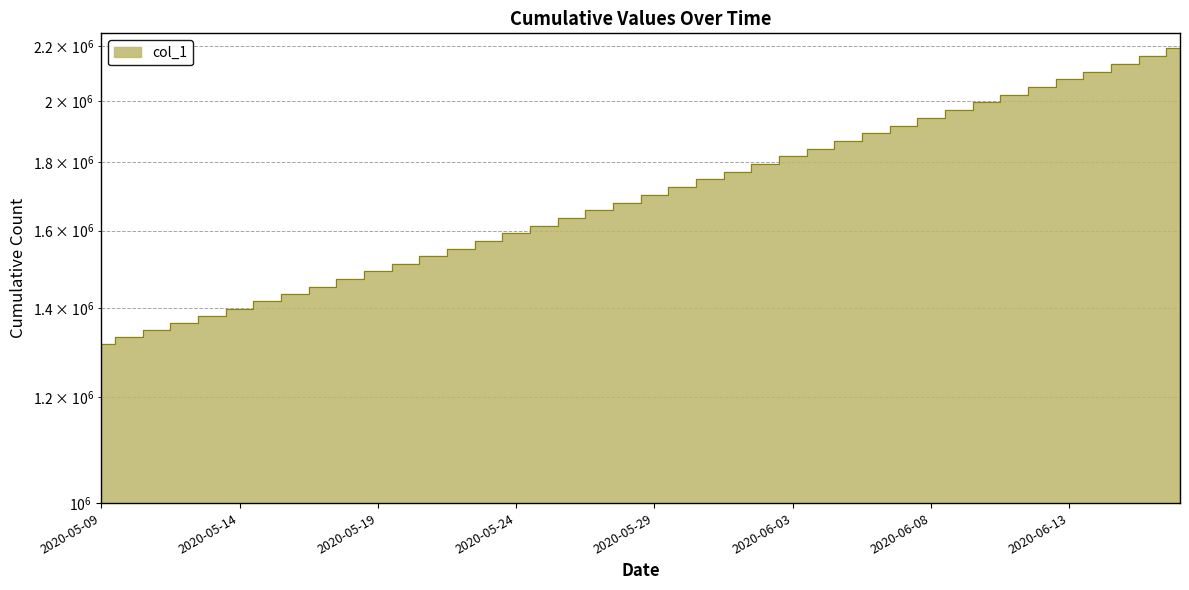

Which has a higher value, 2020-05-14 or 2020-06-10?

2020-06-10